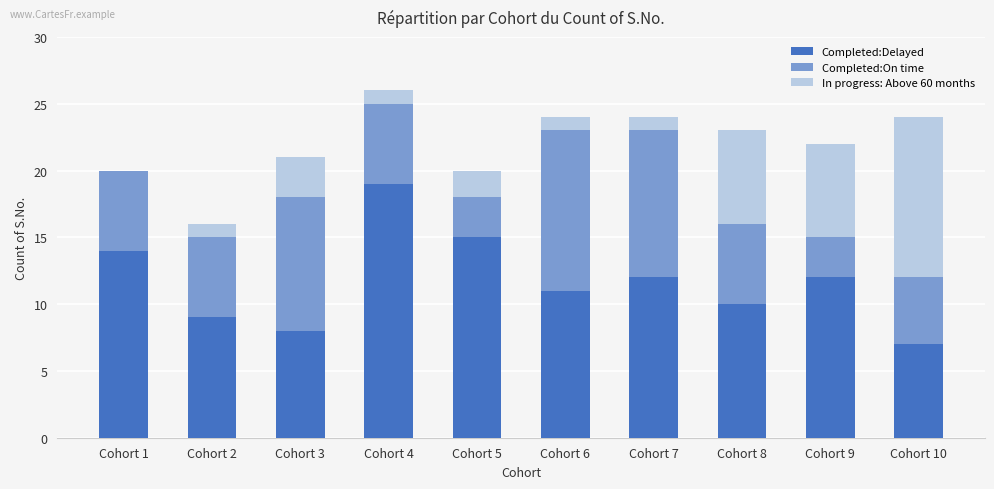

At which category is the sum across all series the highest?

Cohort 4